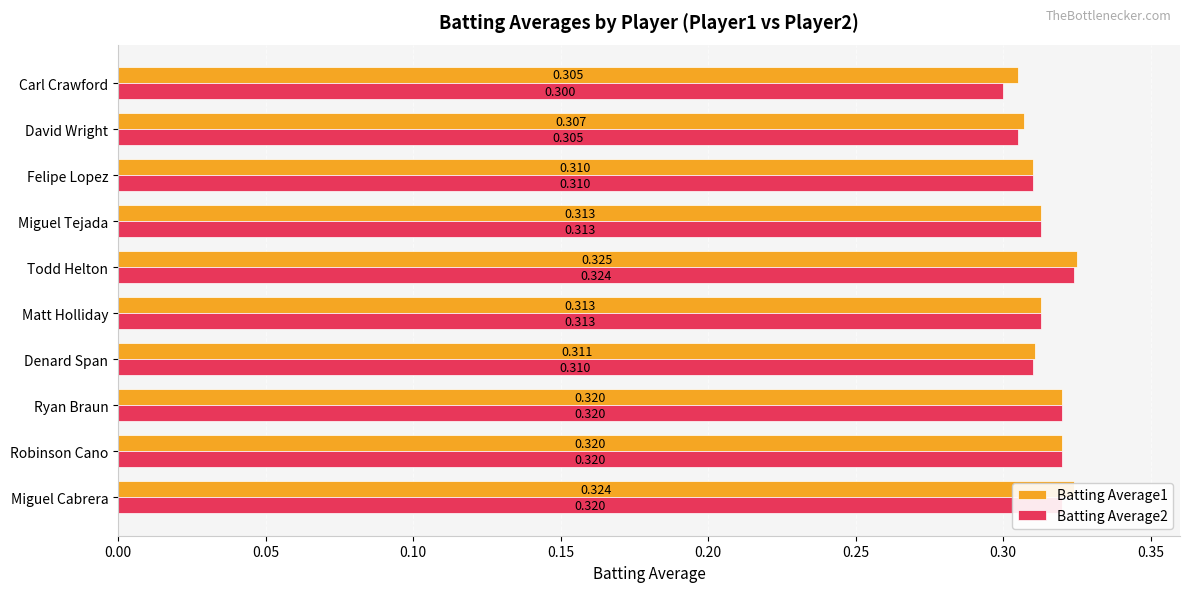

Where is Batting Average1 nearest to the value 0?

Carl Crawford